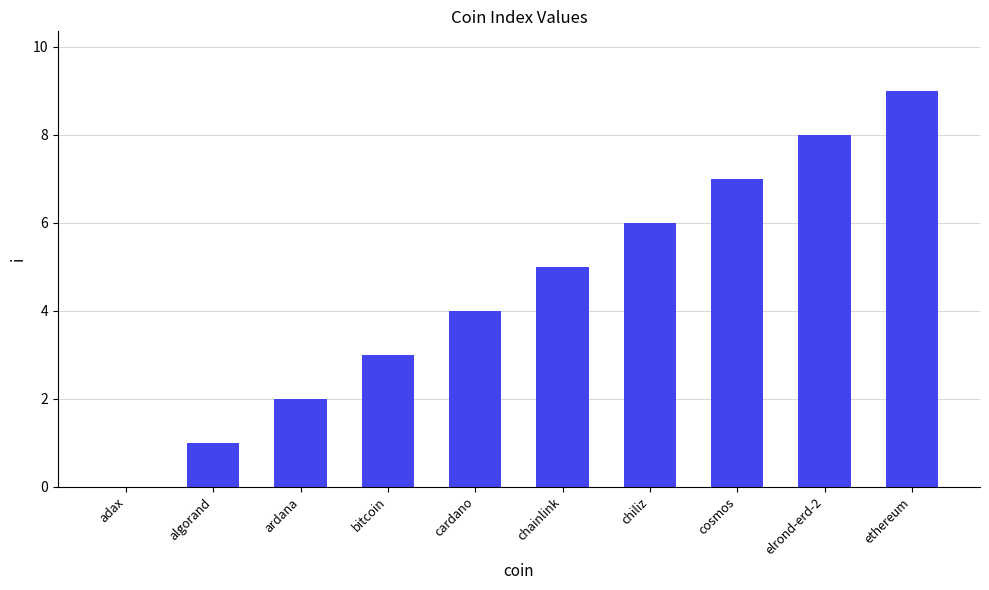

Between chiliz and chainlink, which is larger?

chiliz